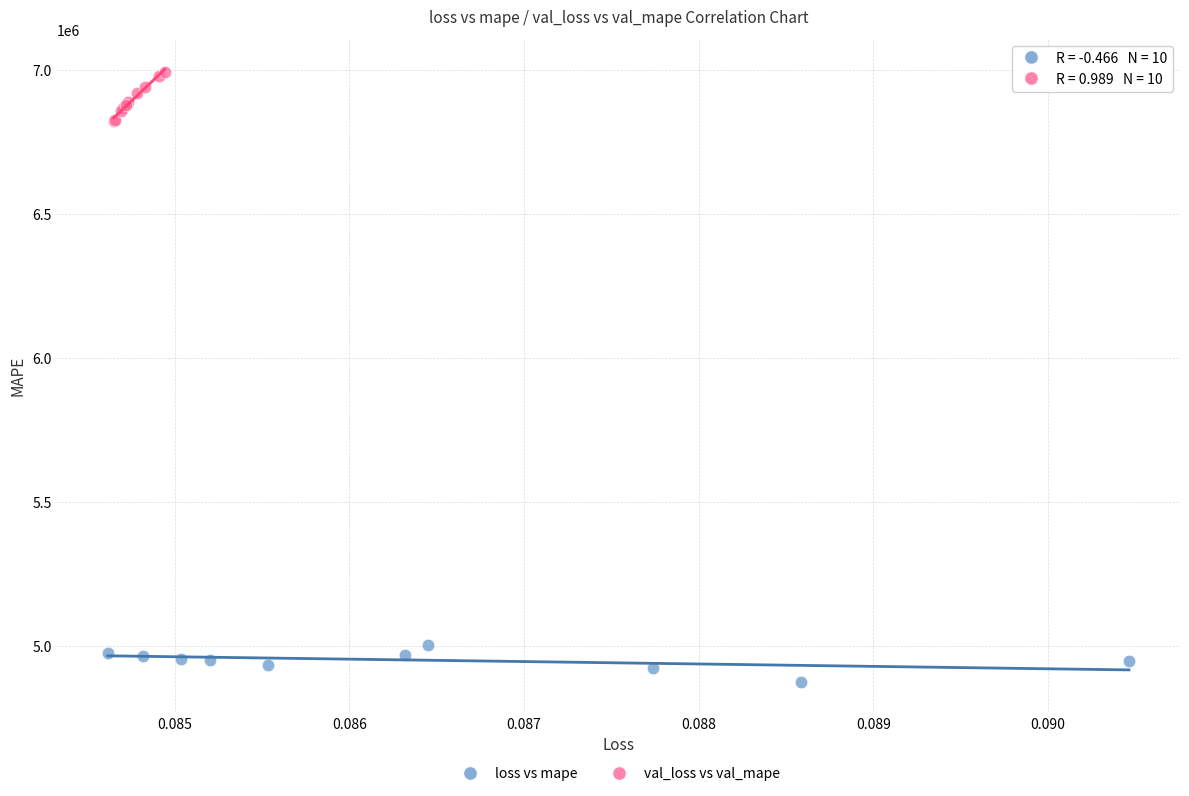

Which series has the widest spread of Y values?

val_loss vs val_mape